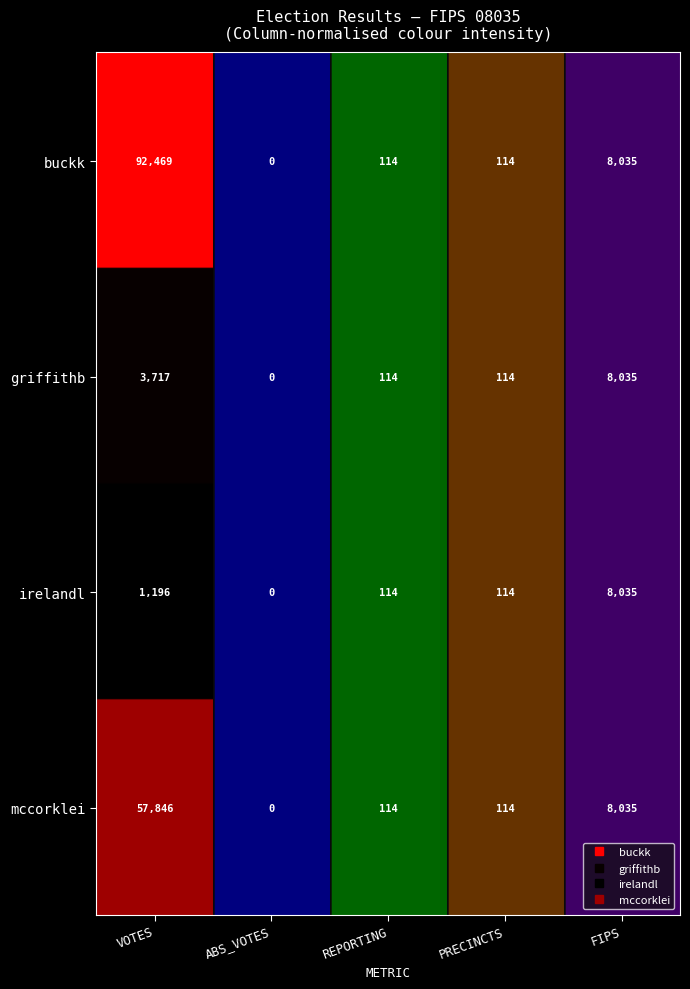

How many values in the buckk series exceed 114?

2